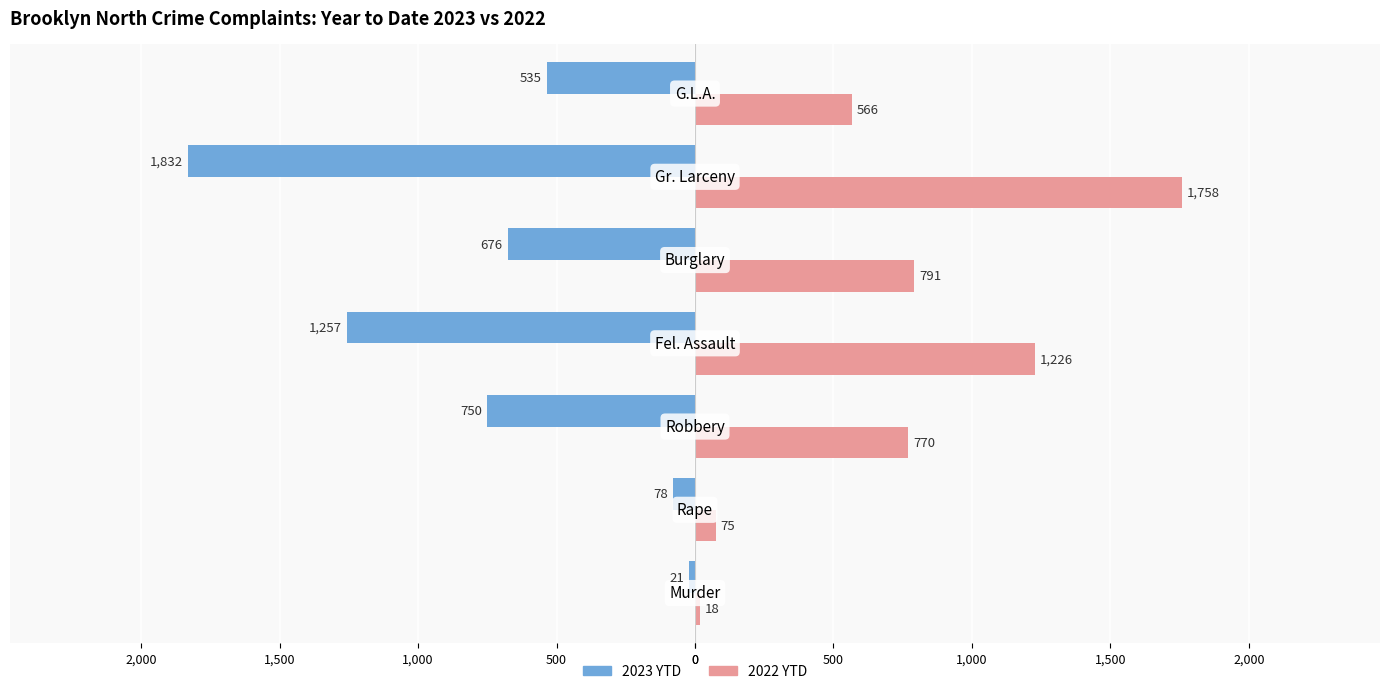

What are all the series names shown in the legend?

2023 YTD, 2022 YTD